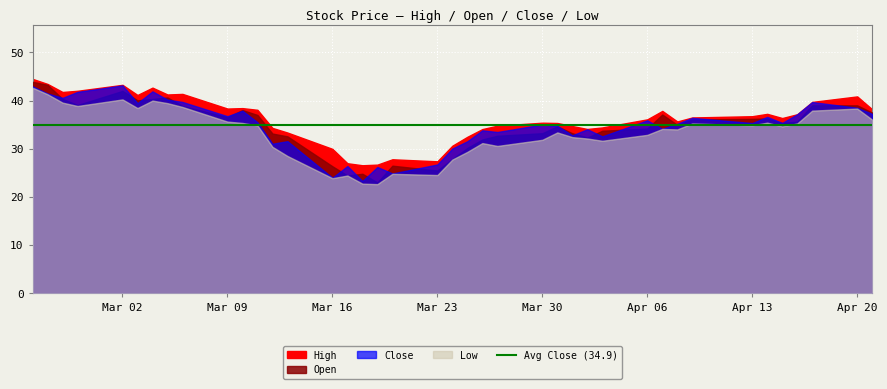

In Close, how many points are higher than both neighbors (excluding endpoints)?

13